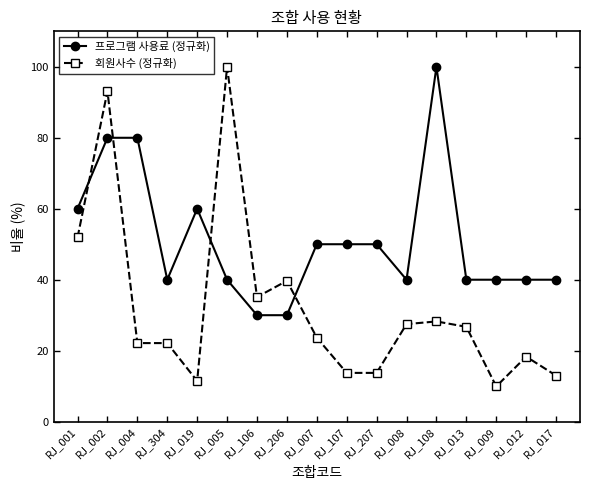

Reading left to right, list all the values displayed in this chart.

프로그램 사용료 (정규화): 60.0	80.0	80.0	40.0	60.0	40.0	30.0	30.0	50.0	50.0	50.0	40.0	100.0	40.0	40.0	40.0	40.0
회원사수 (정규화): 51.9	93.1	22.1	22.1	11.5	100.0	35.1	39.7	23.7	13.7	13.7	27.5	28.2	26.7	9.9	18.3	13.0